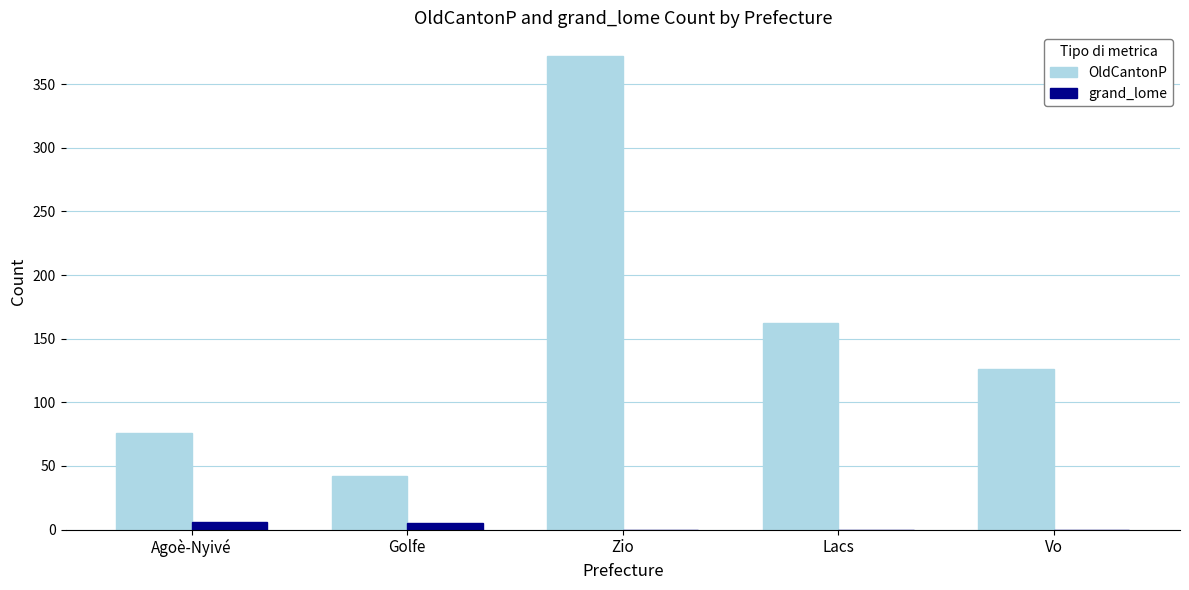

Which category has the highest value in the OldCantonP series?

Zio